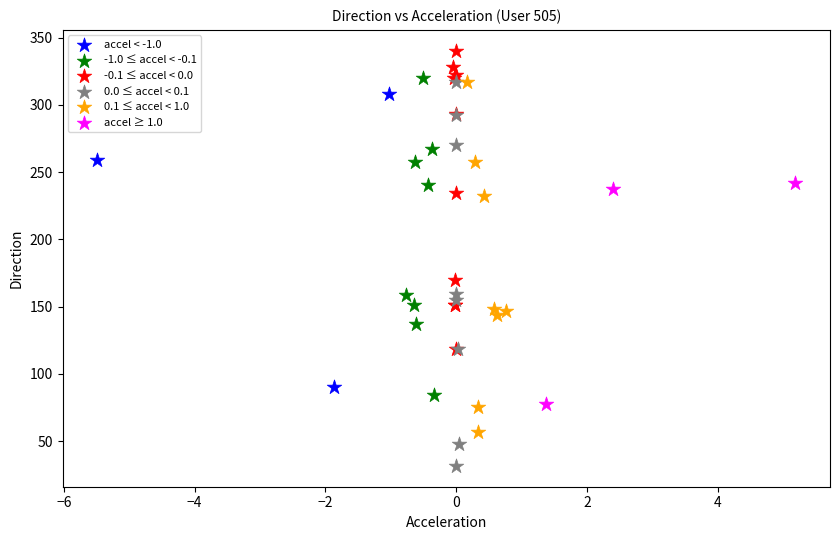

Which series reaches the minimum Y coordinate?

0.0 ≤ accel < 0.1